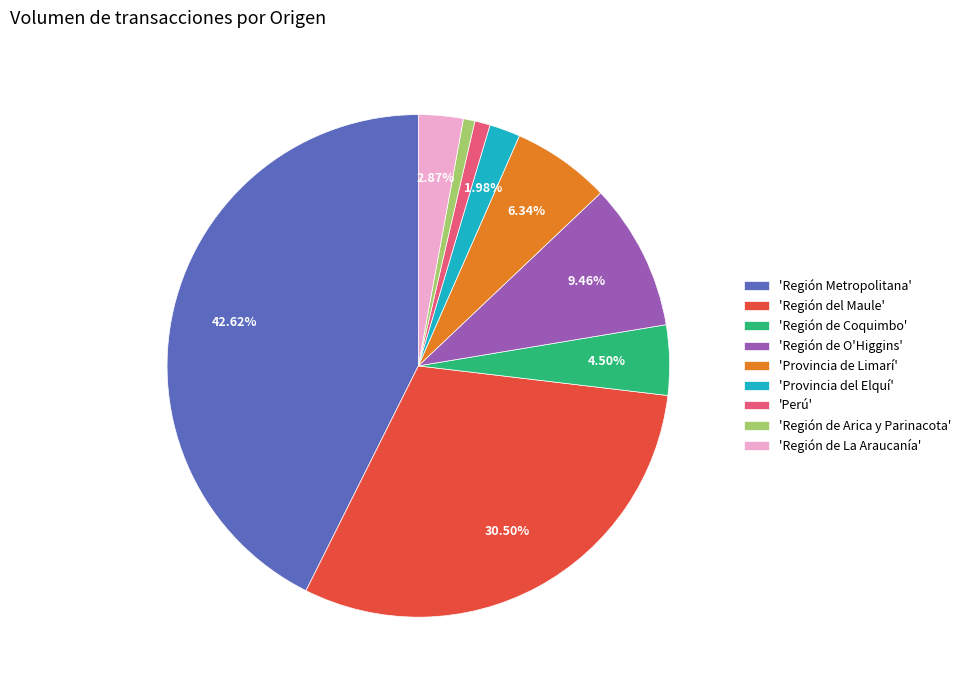

What is the largest slice in the pie chart?

'Región Metropolitana'